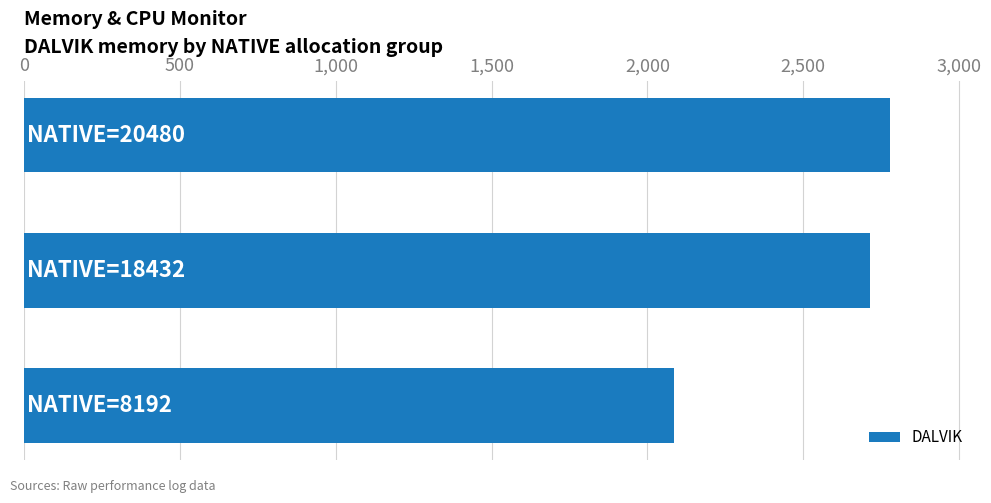

Does the chart contain any negative values?

No